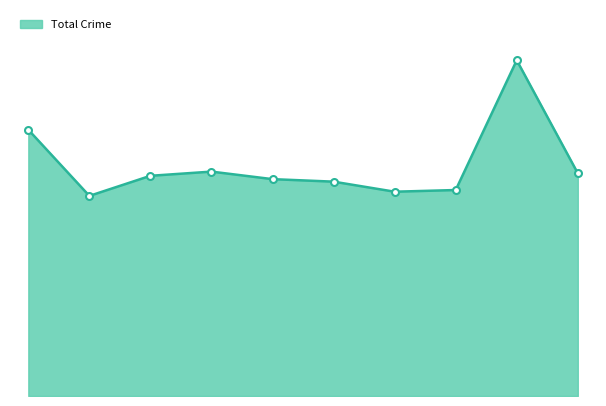

Is this an area chart (filled region under the line)?

Yes